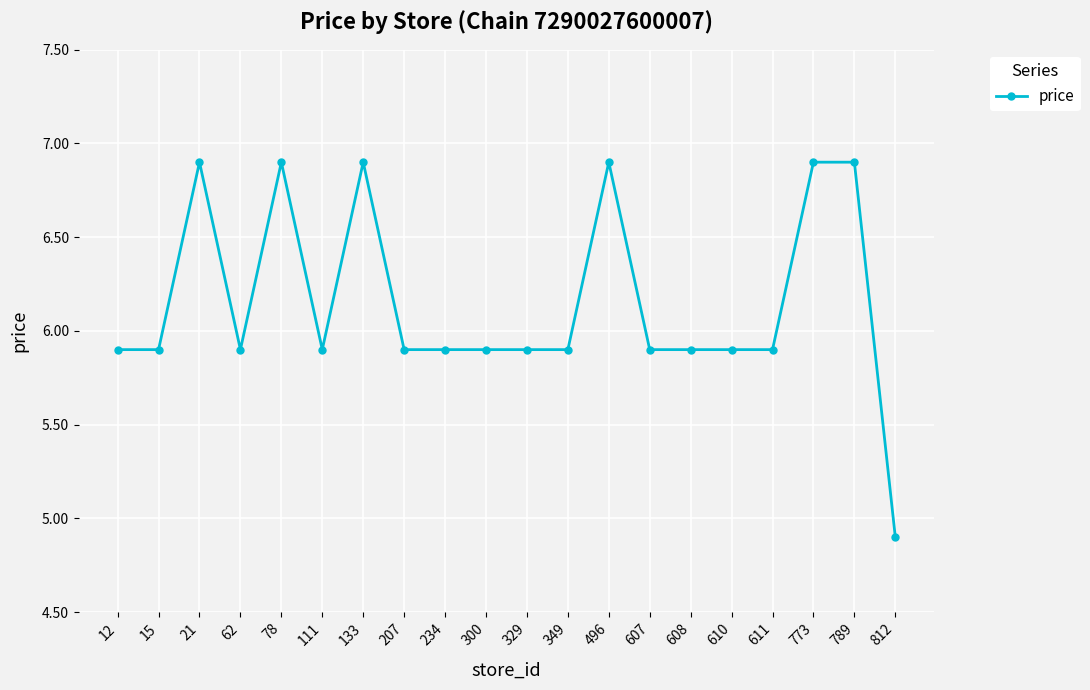

What is the change in value from 111 to 789?

+1.0